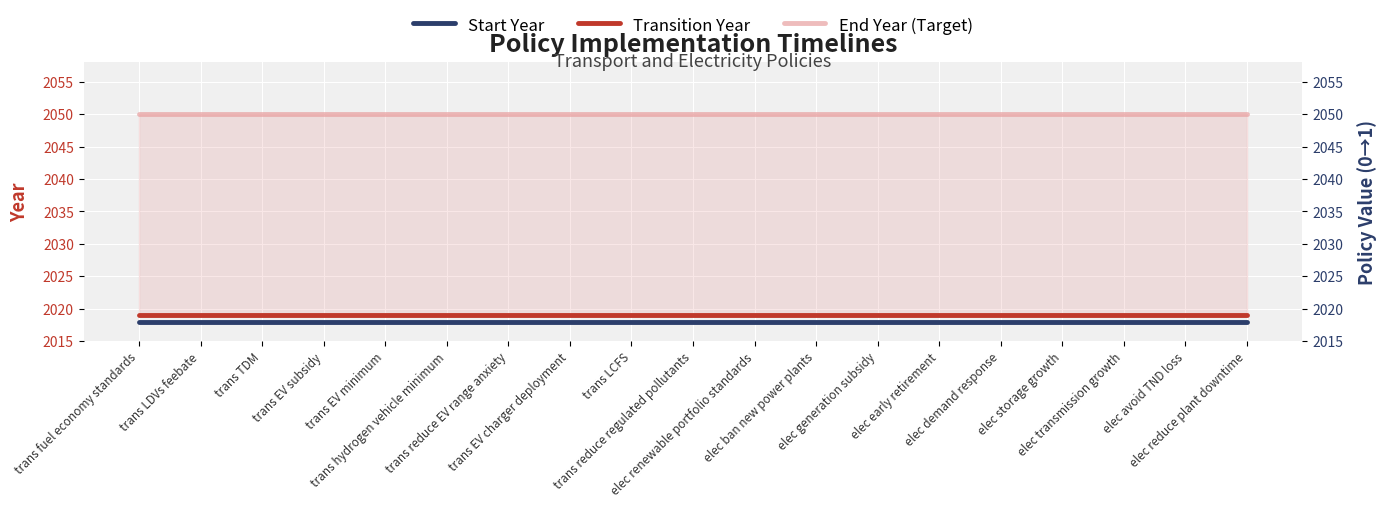

At which category is the sum across all series the highest?

trans fuel economy standards